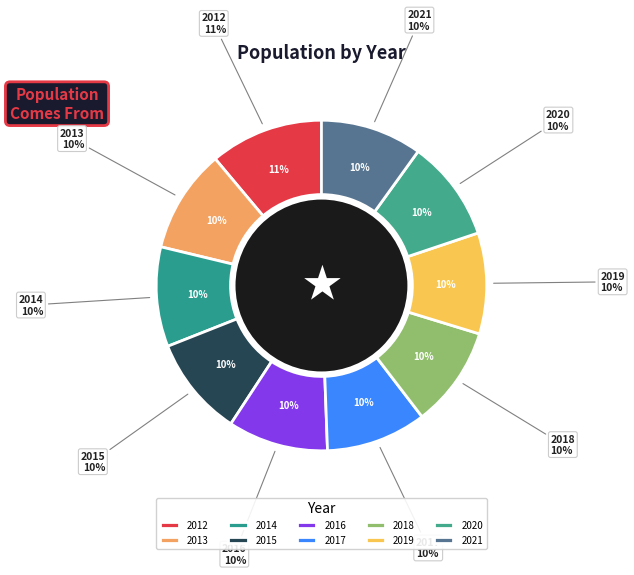

What is the largest slice in the pie chart?

2012